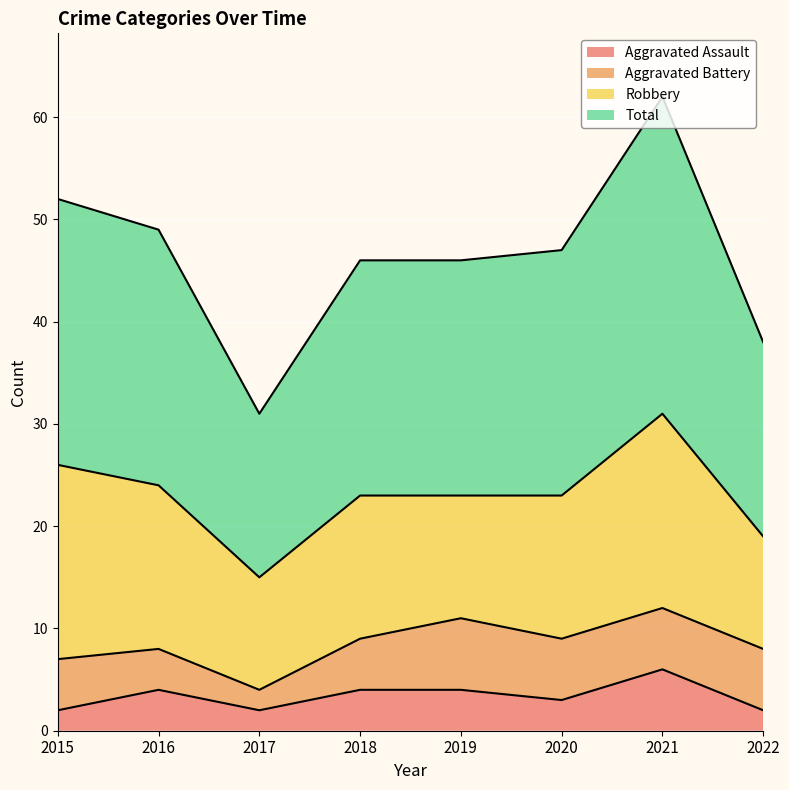

Between 2015 and 2021, which is larger?

2021